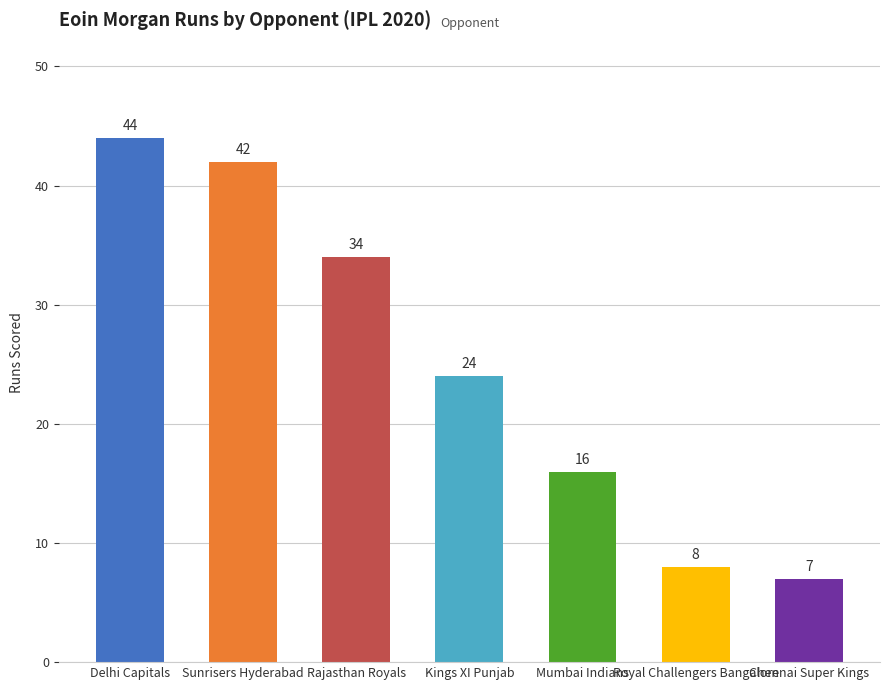

What is the sum of all values?

175